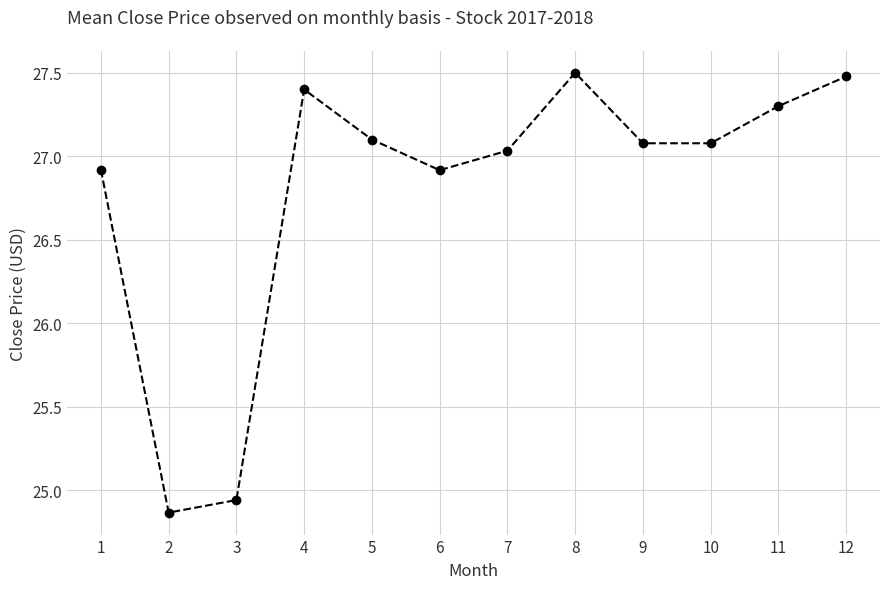

How many data points does each series have?

12